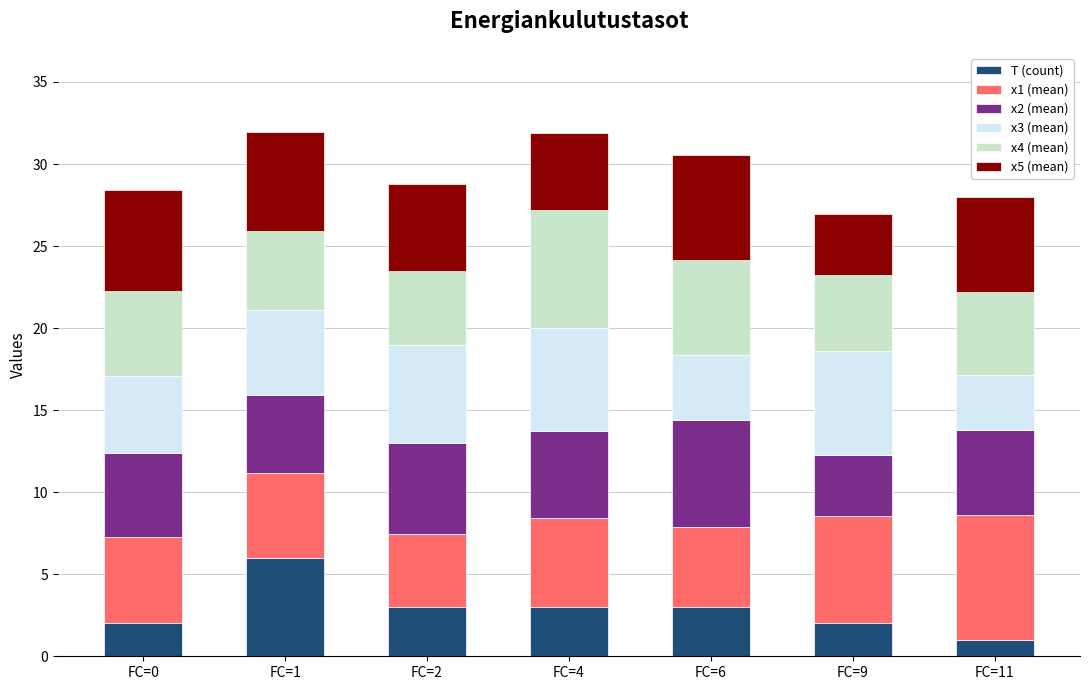

What are all the series names shown in the legend?

T (count), x1 (mean), x2 (mean), x3 (mean), x4 (mean), x5 (mean)